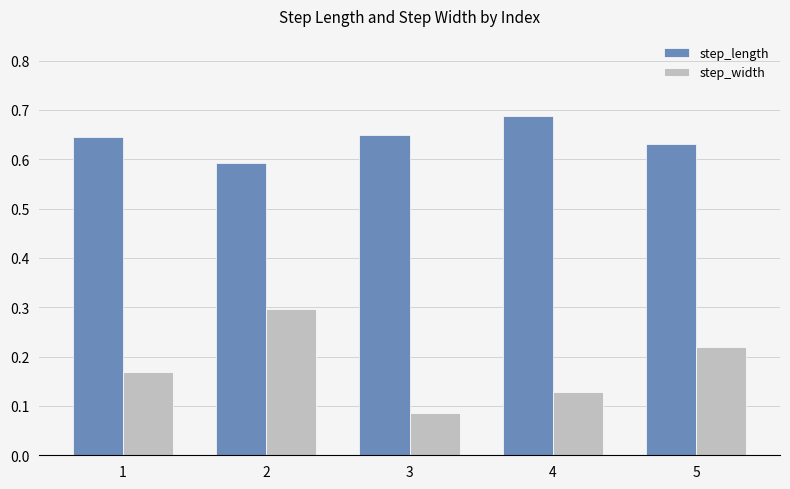

List the labels in order of step_width value, largest first.

2, 5, 1, 4, 3